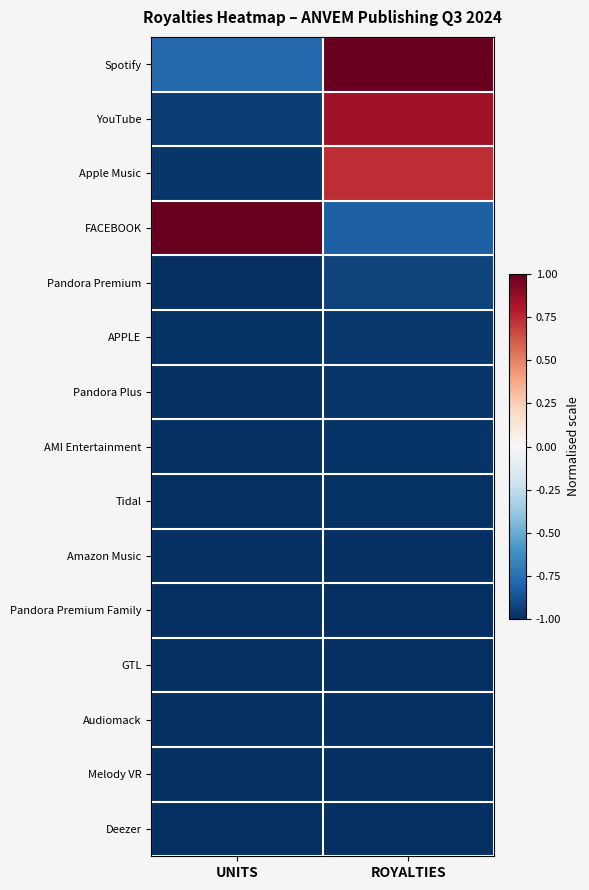

What is the spread (max minus min) of values at UNITS?

2.0